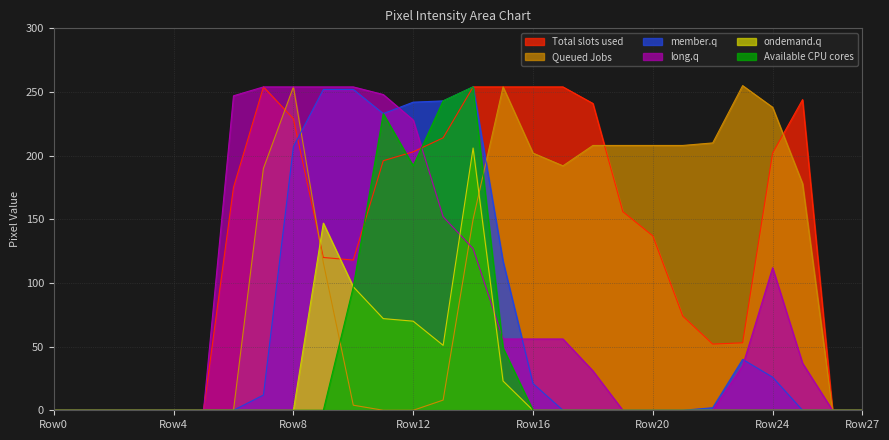

Which category has the highest value across all series?

23